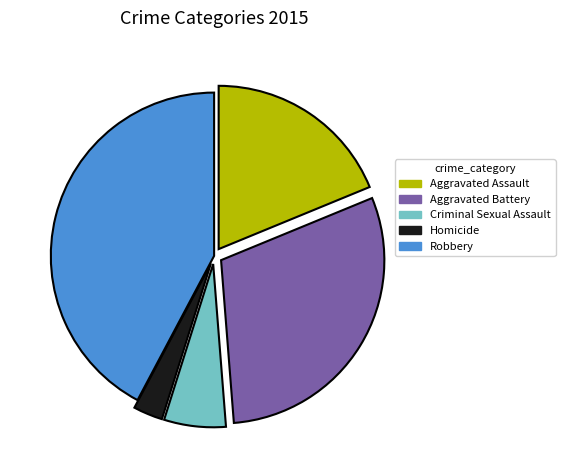

Count the number of slices in the pie.

5